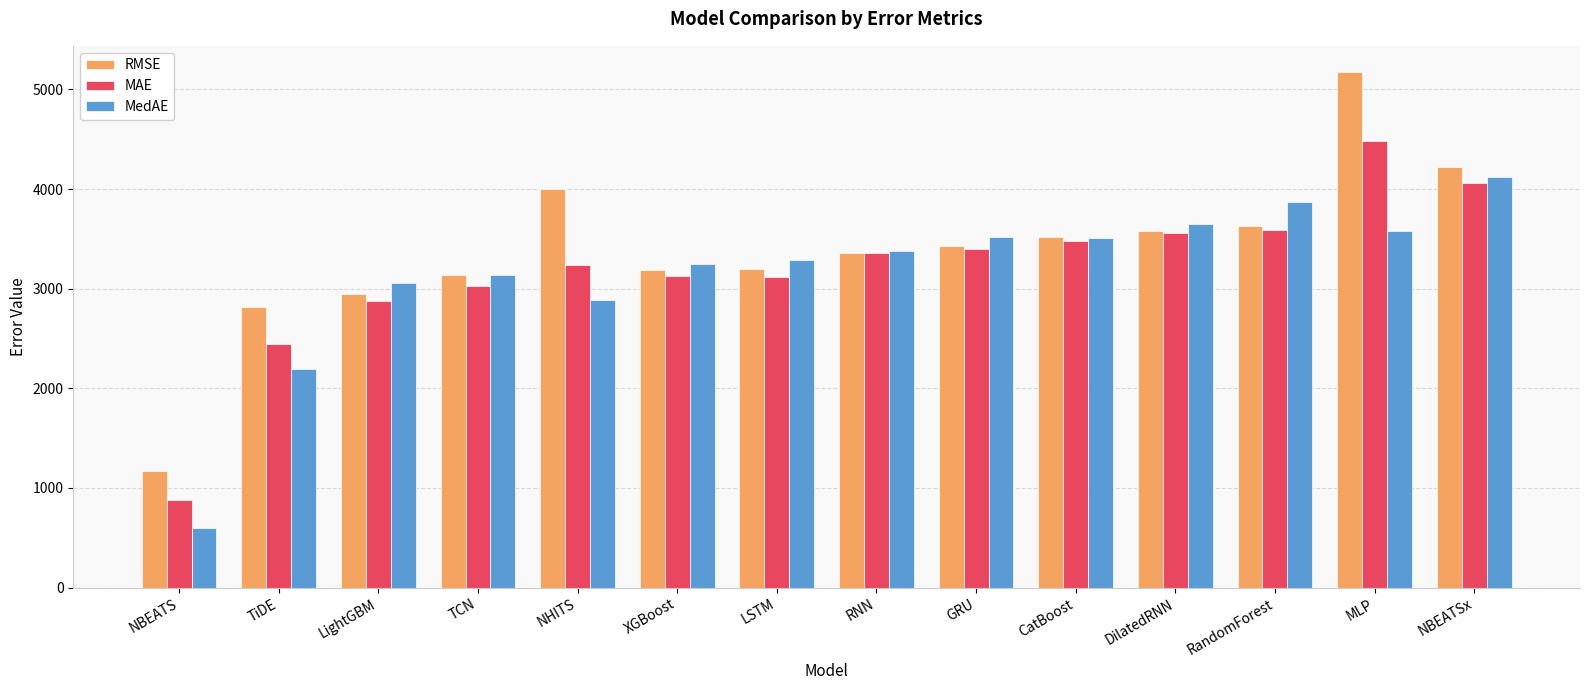

At how many categories does at least one series exceed 2501?

13